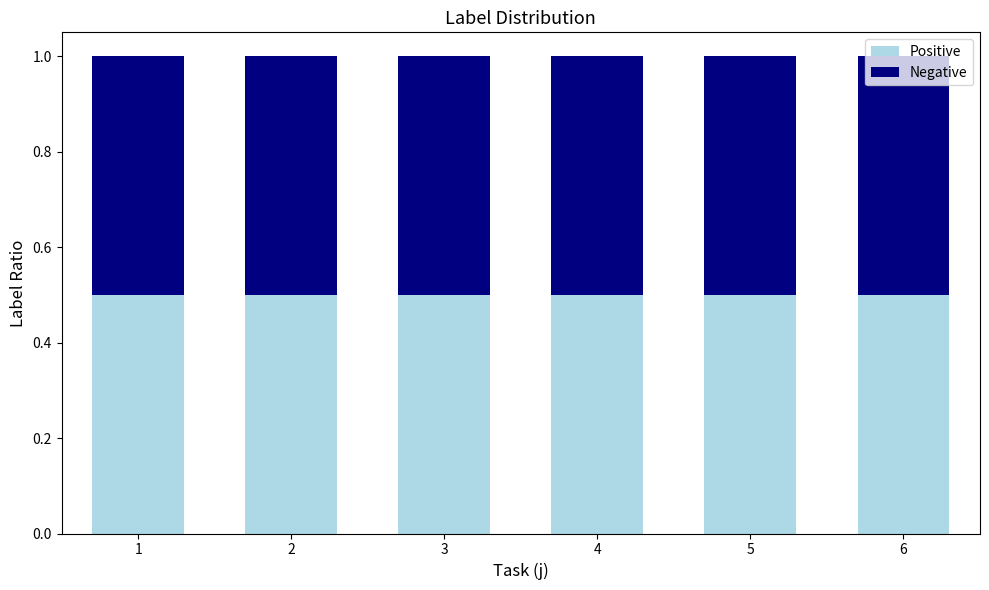

Which category has the highest value across all series?

5